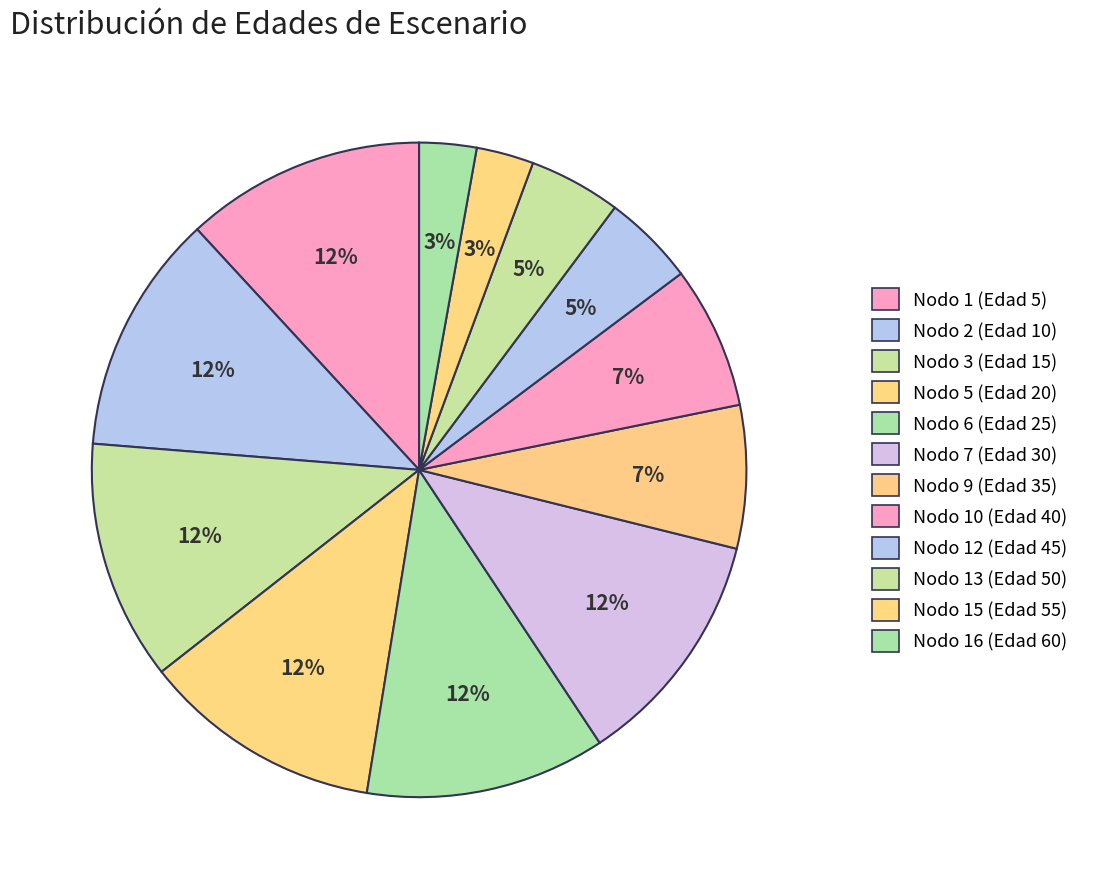

Count the number of slices in the pie.

12